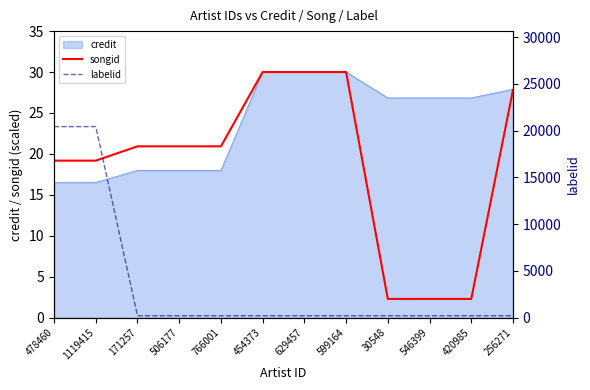

The value of credit at 454373 is 30.0. True or false?

True